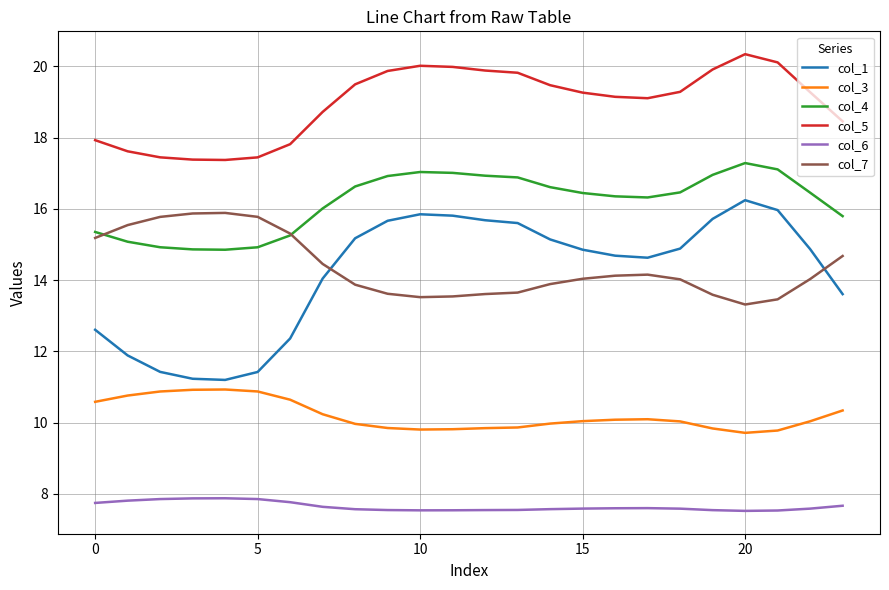

What is the difference between the maximum and minimum values in the col_3 series?

1.2